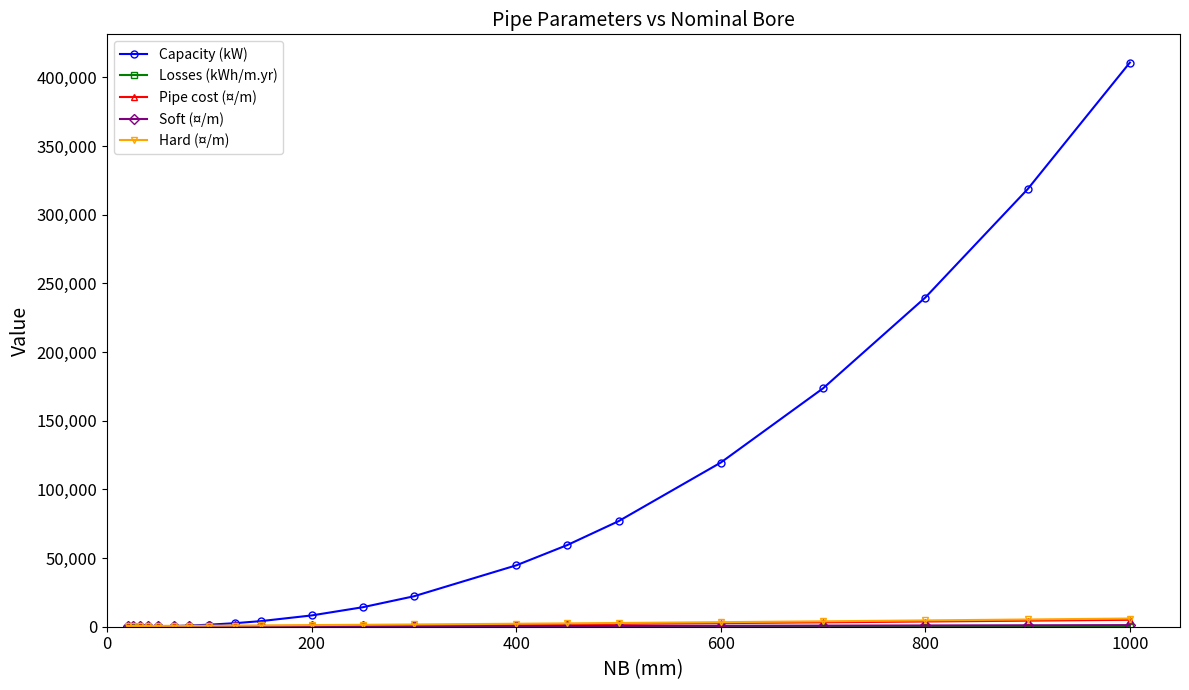

Which series has the largest range (max minus min)?

Capacity (kW)